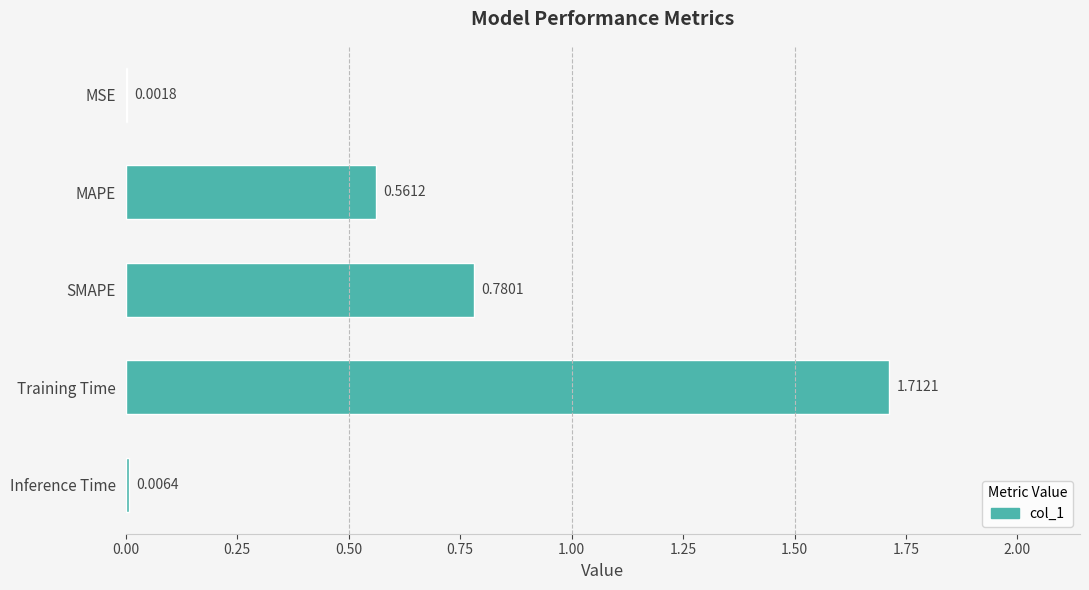

Where is the data nearest to the value 0?

MSE